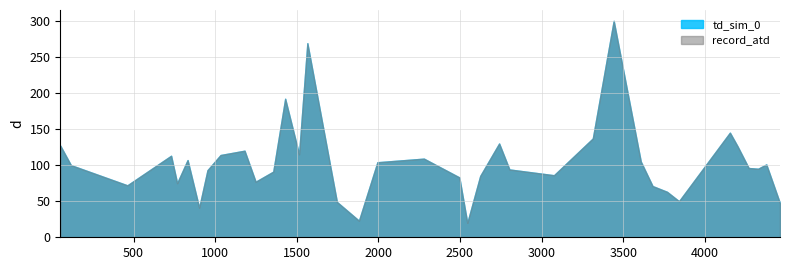

Rank the series at 1746 from highest to lowest value.

td_sim_0, record_atd